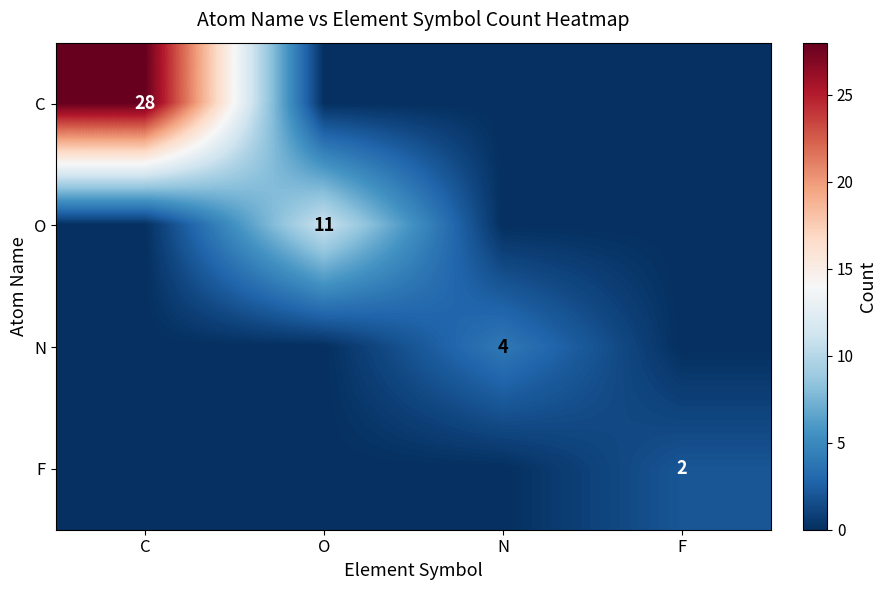

The value of F at F is 3. True or false?

False